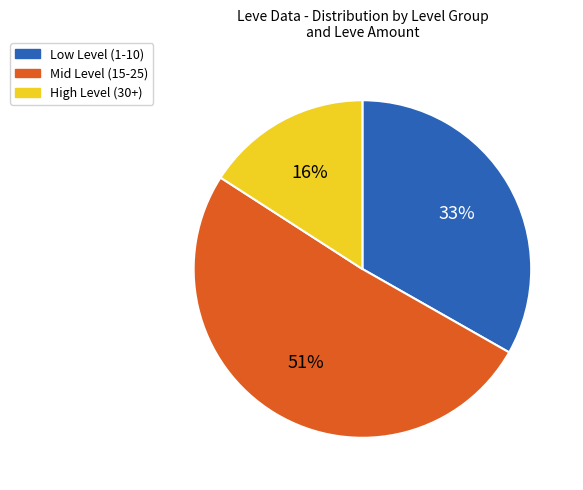

What is the smallest slice in the pie chart?

High Level (30+)